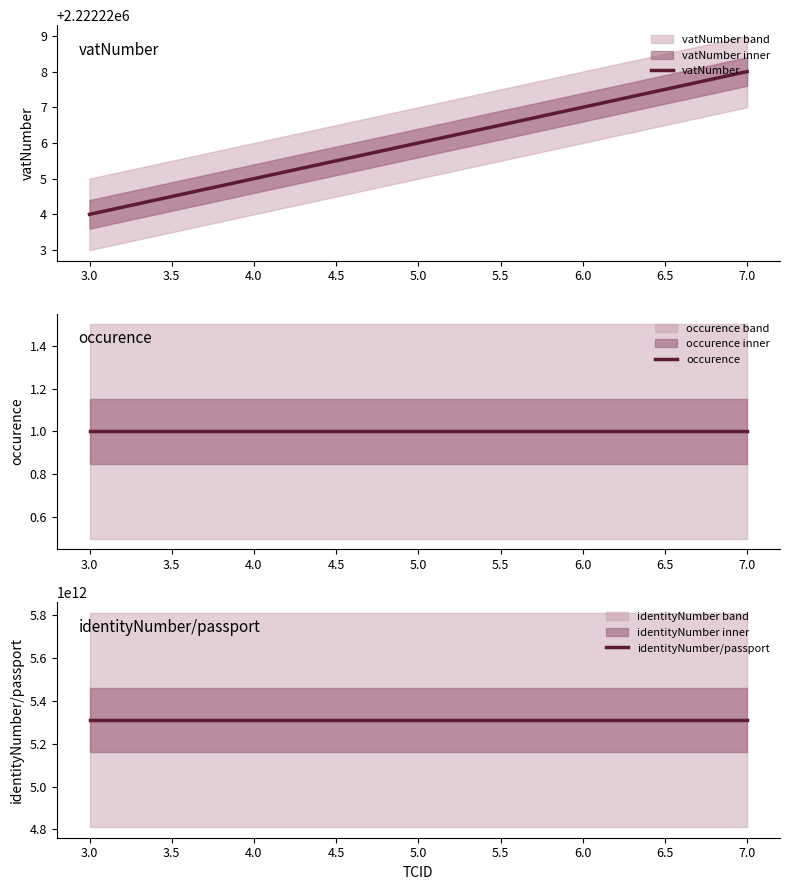

What is the minimum value for vatNumber?

2222224